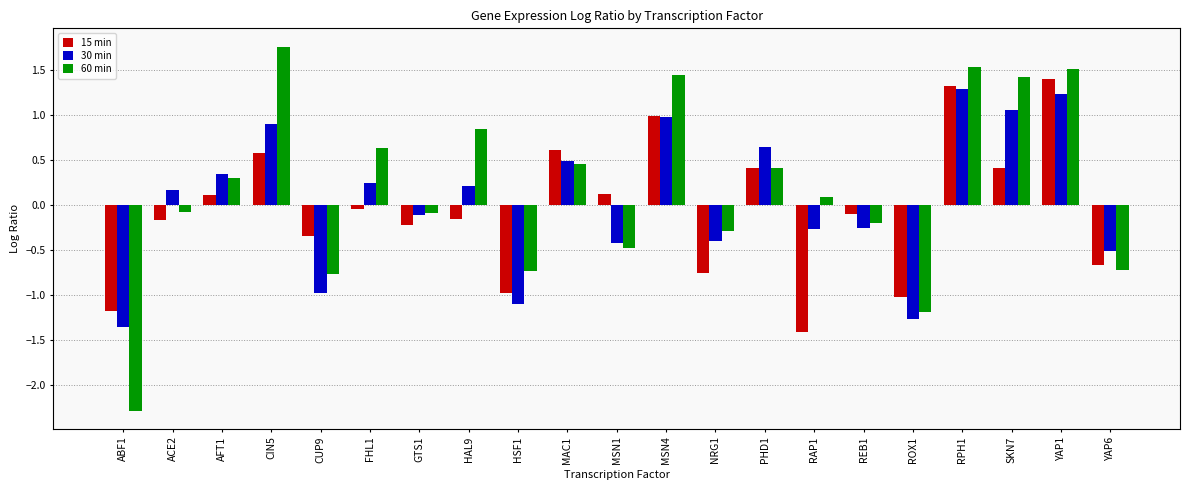

Which has a higher value, YAP1 or SKN7?

YAP1